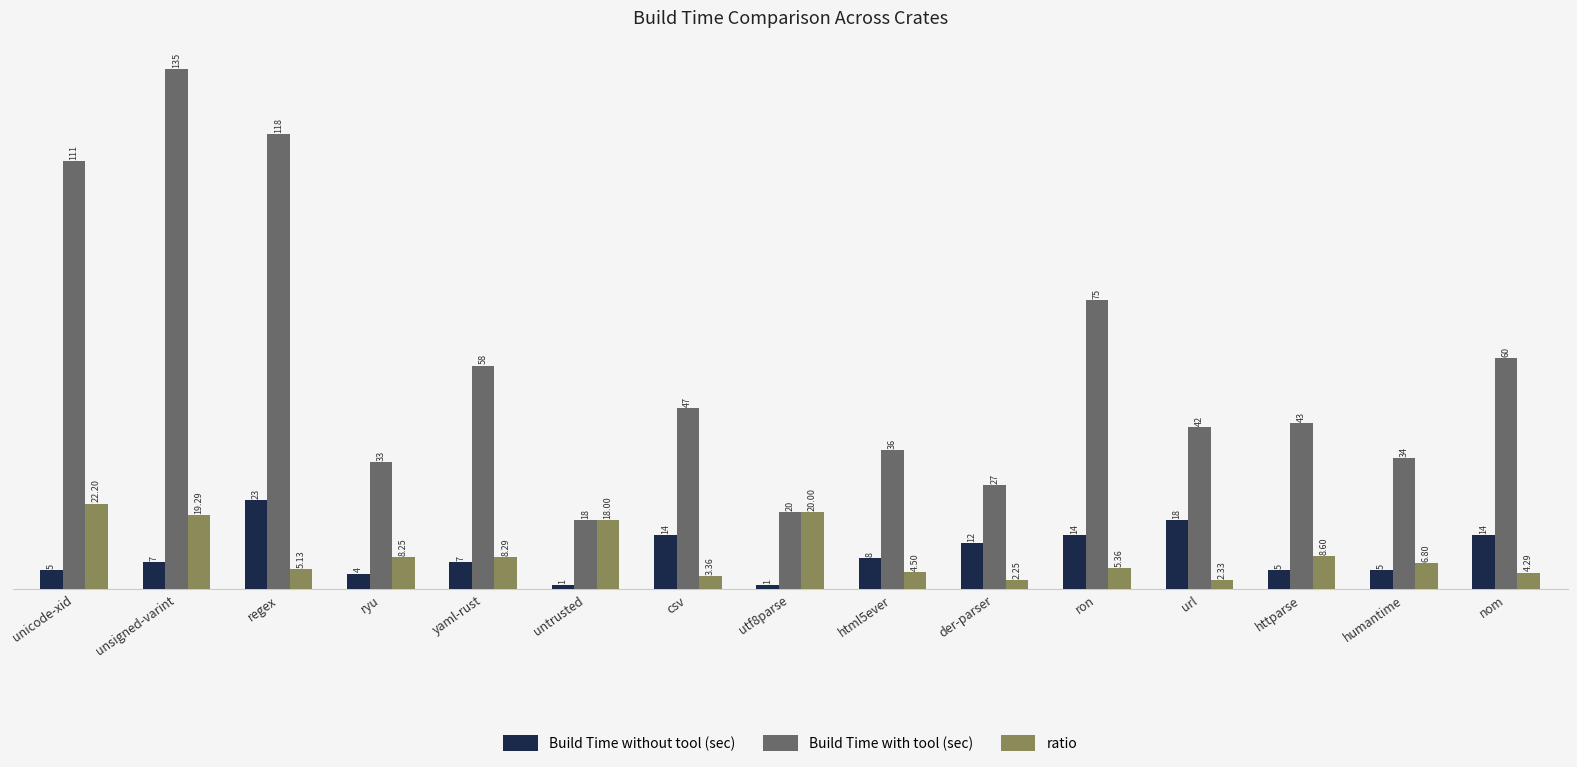

At which label does Build Time with tool (sec) reach its peak?

unsigned-varint